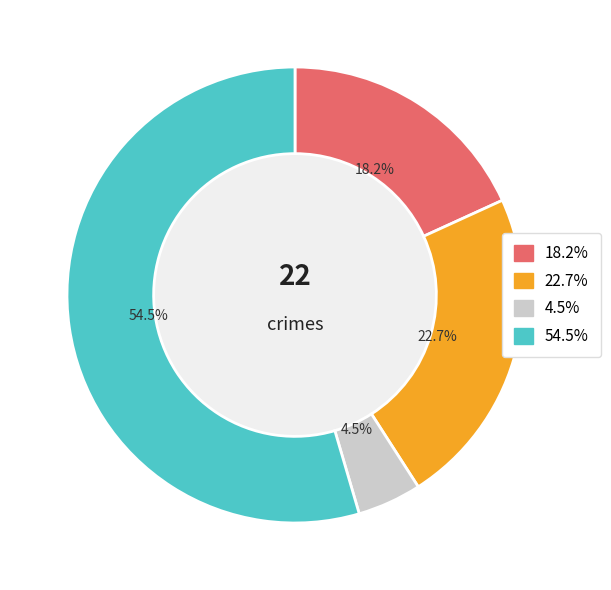

To the nearest percent, what is the average slice percentage?

25%